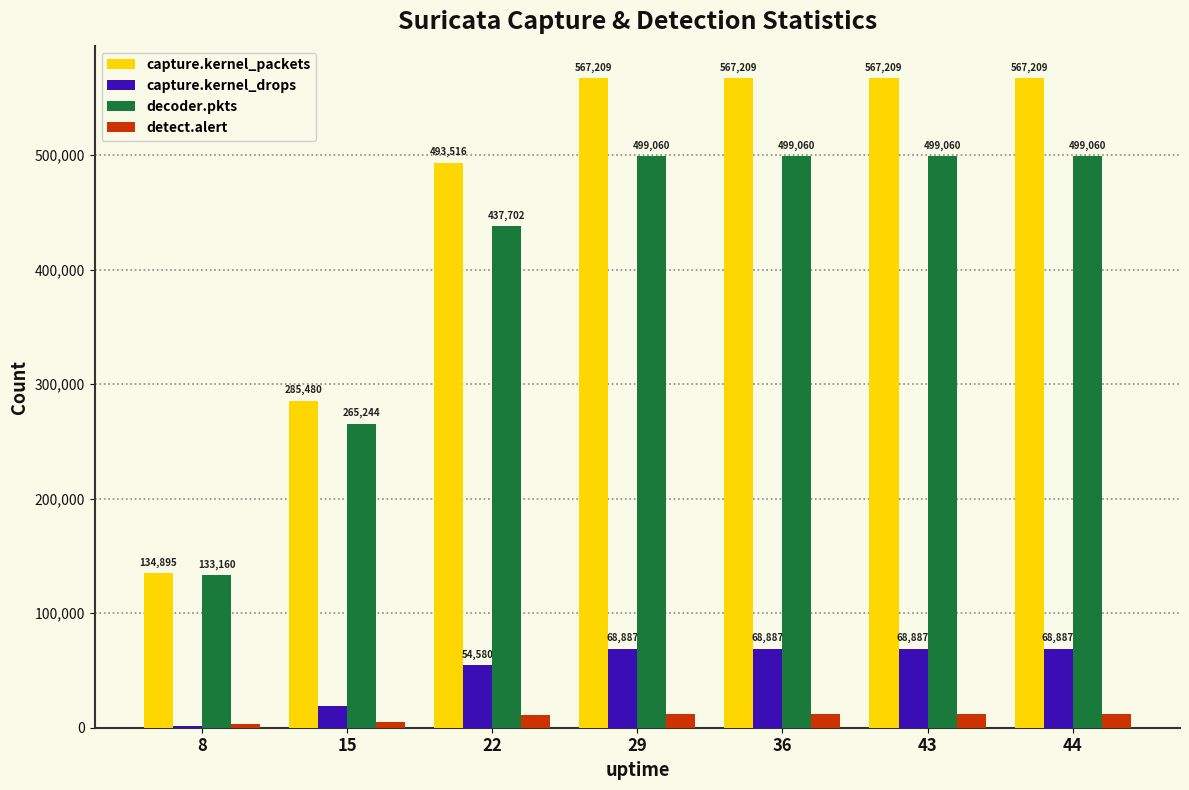

Between 15 and 43, which series saw the biggest shift?

capture.kernel_packets